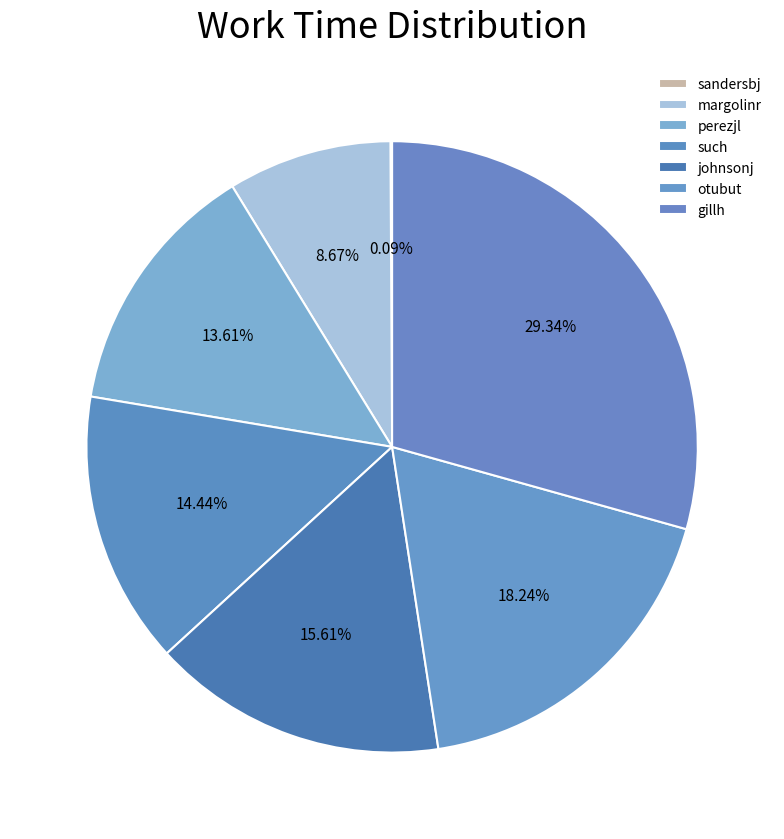

To the nearest percent, what percentage of the pie is otubut?

18%